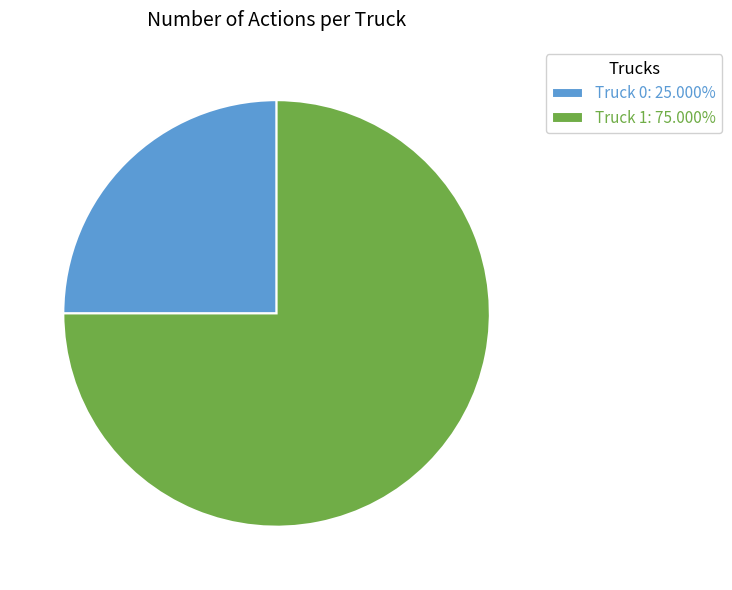

Rank the categories by value from highest to lowest.

Truck 1, Truck 0